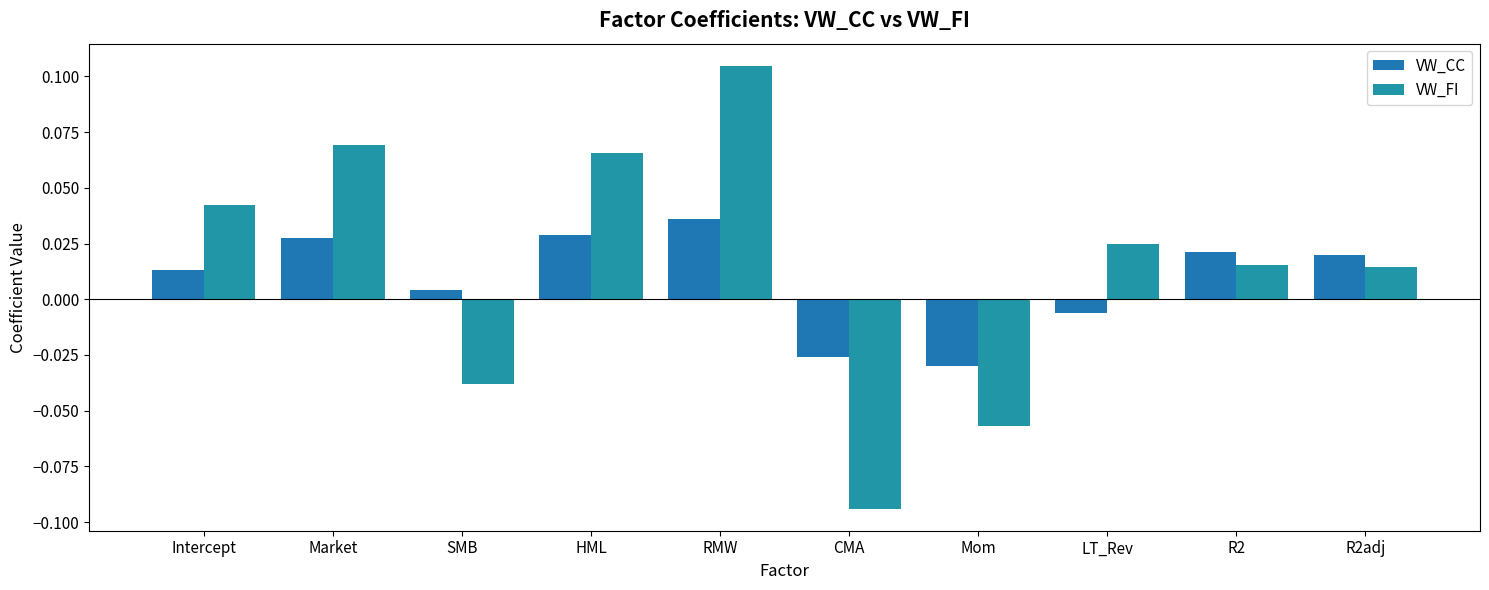

Rank the series by their average value, from highest to lowest.

VW_FI, VW_CC